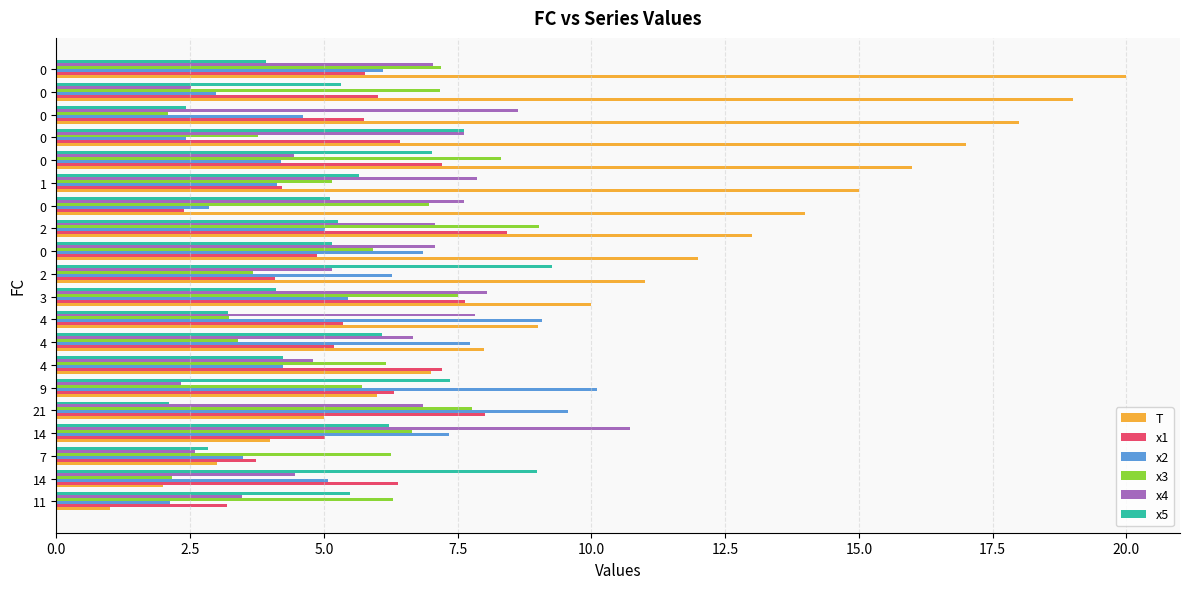

What are all the series names shown in the legend?

T, x1, x2, x3, x4, x5